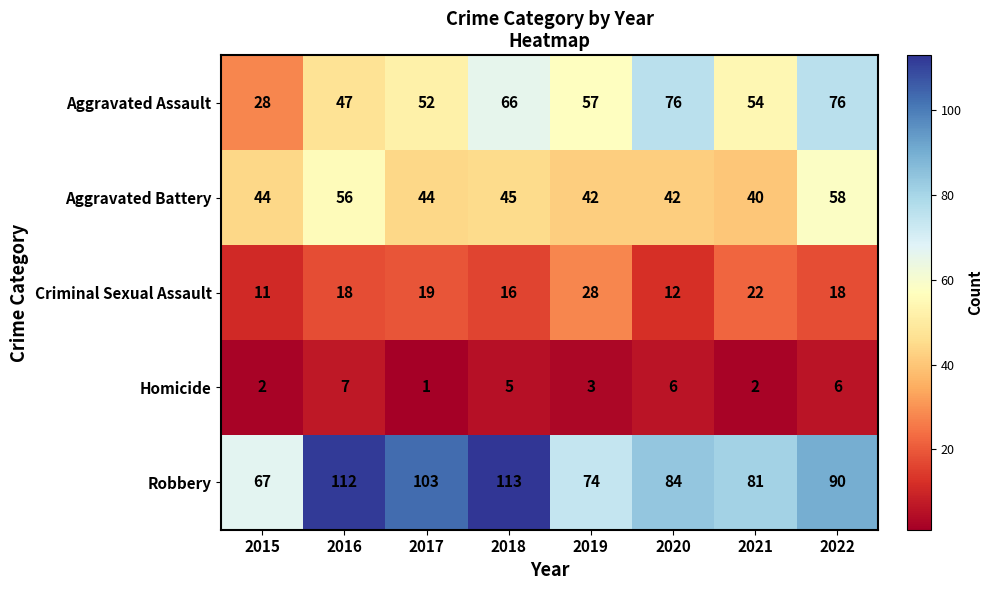

At which category does the chart reach its minimum across all series?

2017